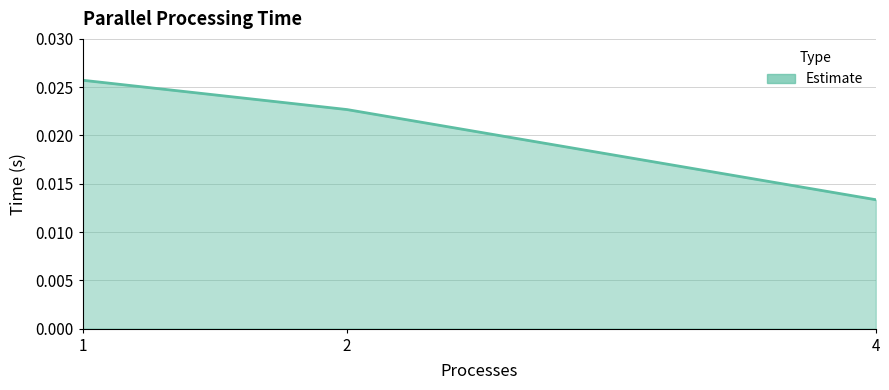

Rank the categories by value from lowest to highest.

4, 2, 1